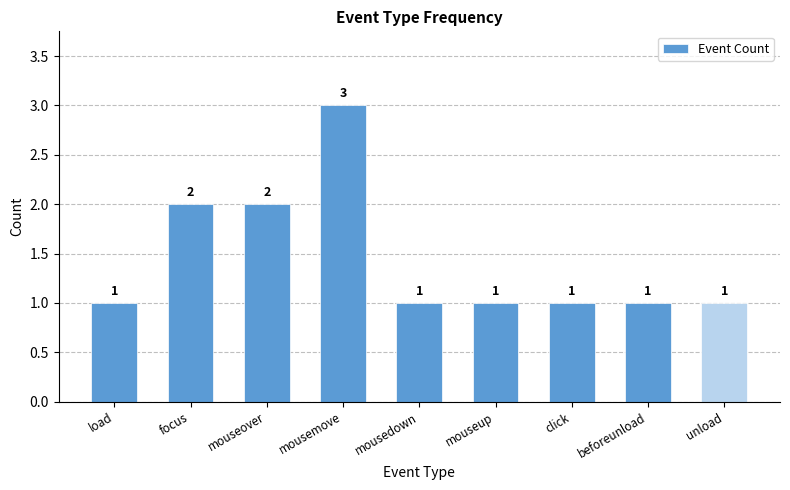

What is the change in value from focus to mouseup?

-1